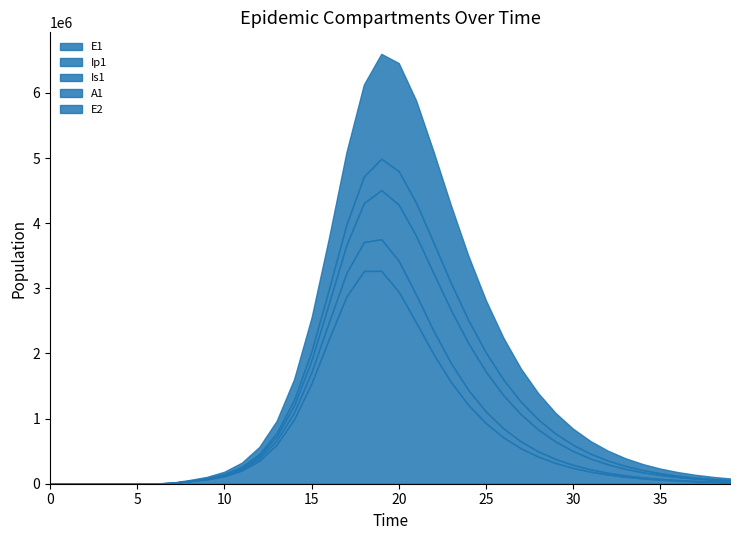

List the series in order of their peak value, highest first.

E1, E2, Is1, A1, Ip1